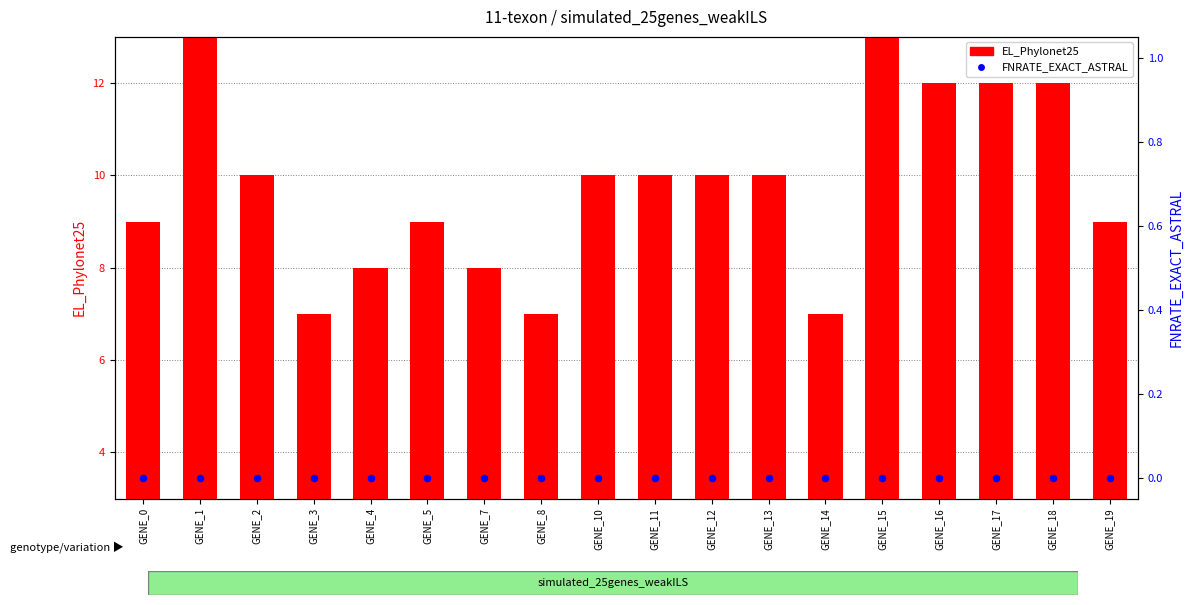

Which series has the widest spread of Y values?

EL_Phylonet25